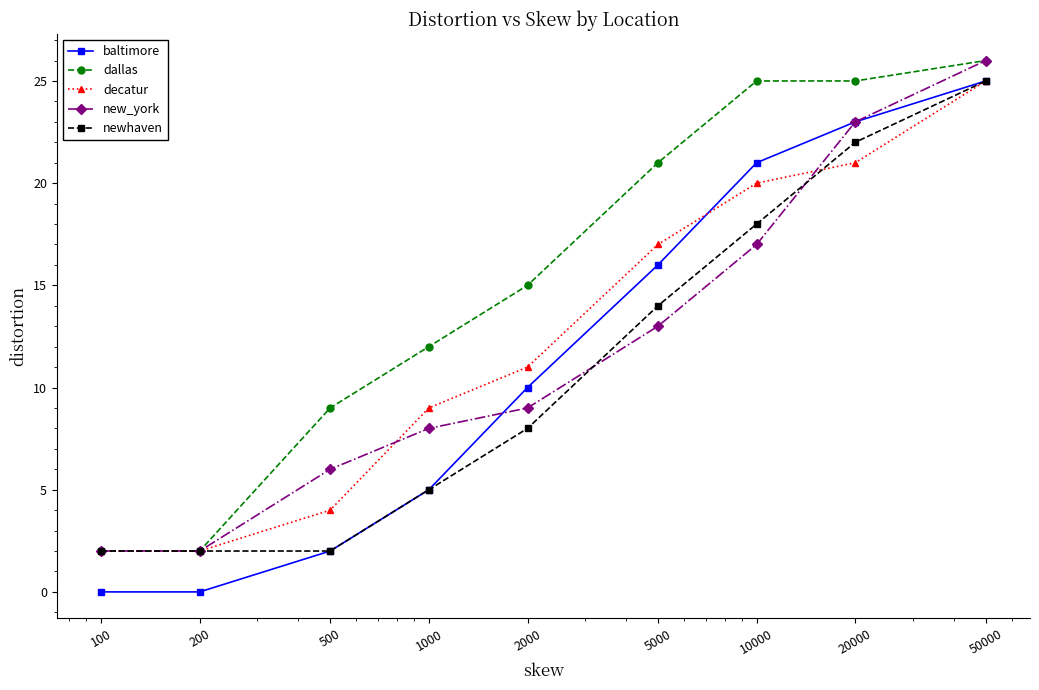

How many series are shown in this chart?

5